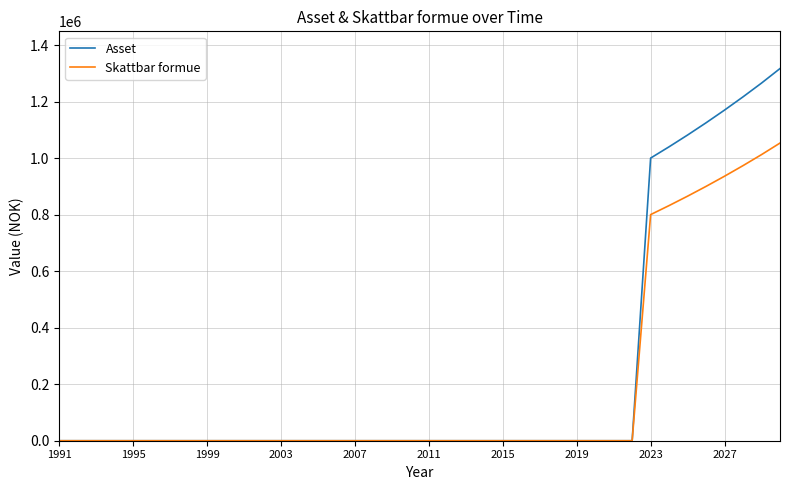

How many values in the Skattbar formue series exceed 0?

8